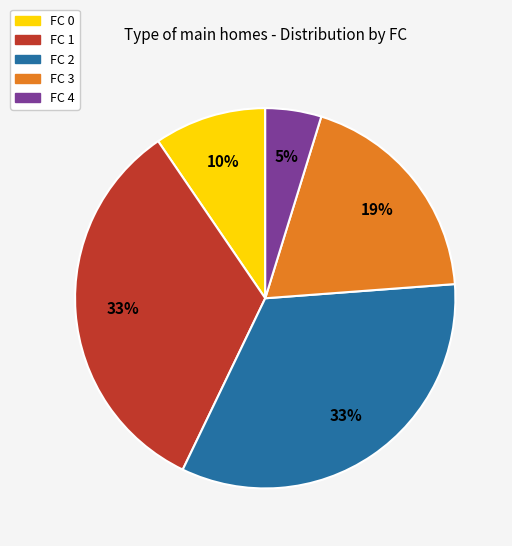

How many slices are in this pie chart?

5